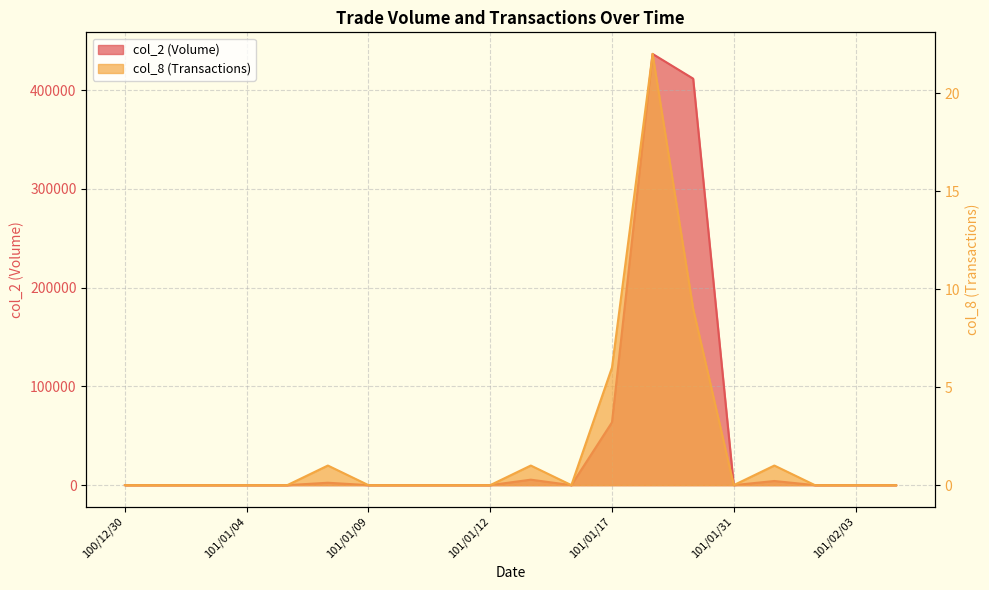

Which label corresponds to the smallest value in the chart?

100/12/30